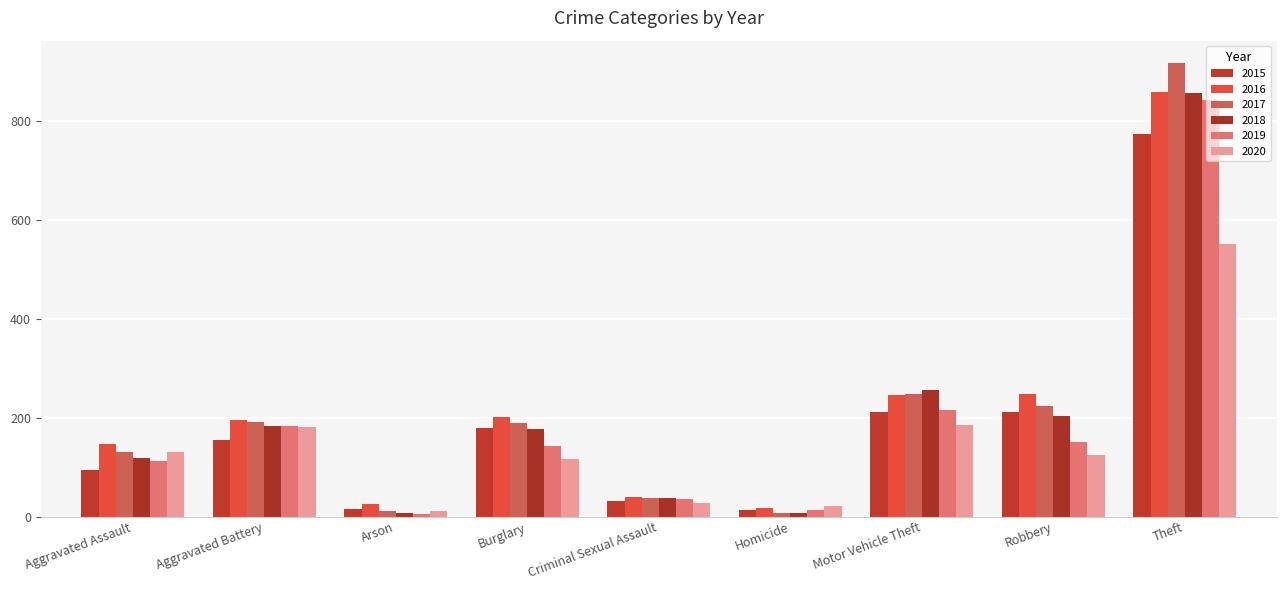

What position from the left is Theft?

9